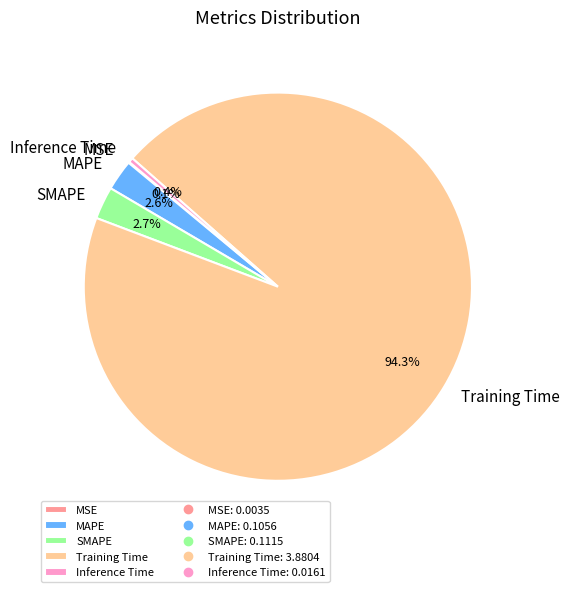

Which slice is the largest?

Training Time